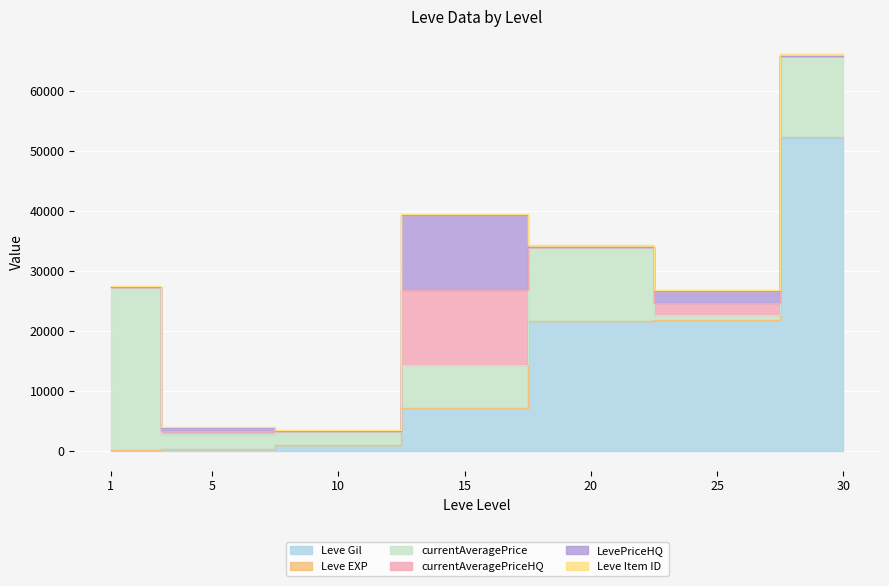

In LevePriceHQ, how many points are lower than both neighbors (excluding endpoints)?

2